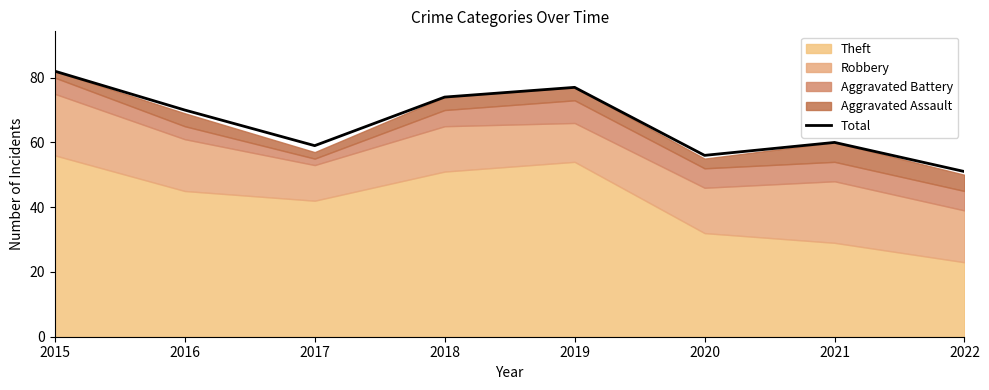

List the labels in order of value, largest first.

2015, 2019, 2018, 2016, 2021, 2017, 2020, 2022